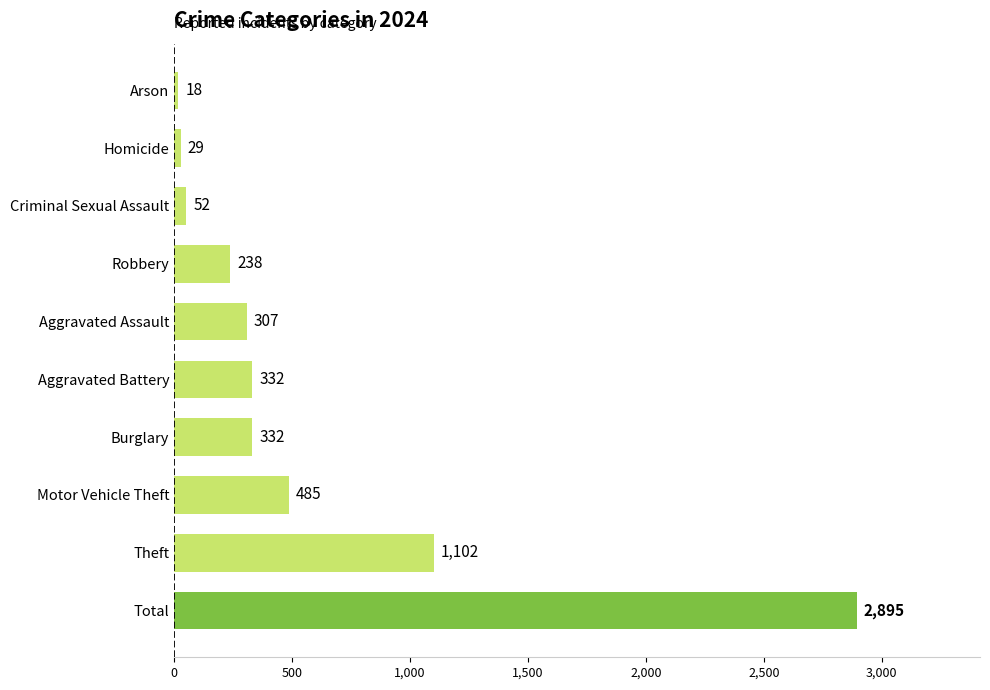

What is the maximum value shown in the chart?

2895